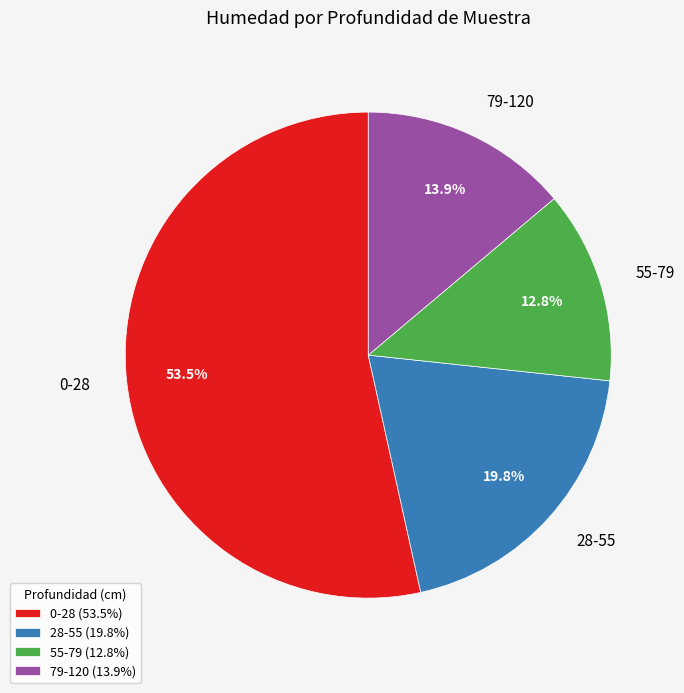

Is it true that 28-55 is 33% of the pie?

False